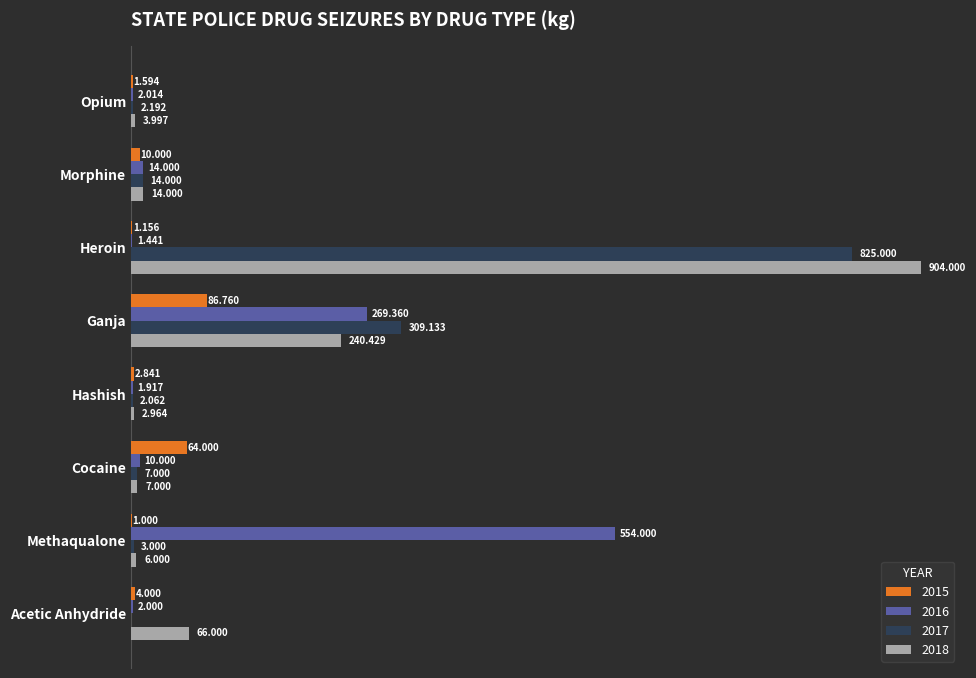

Where is 2015 nearest to the value 43?

Cocaine